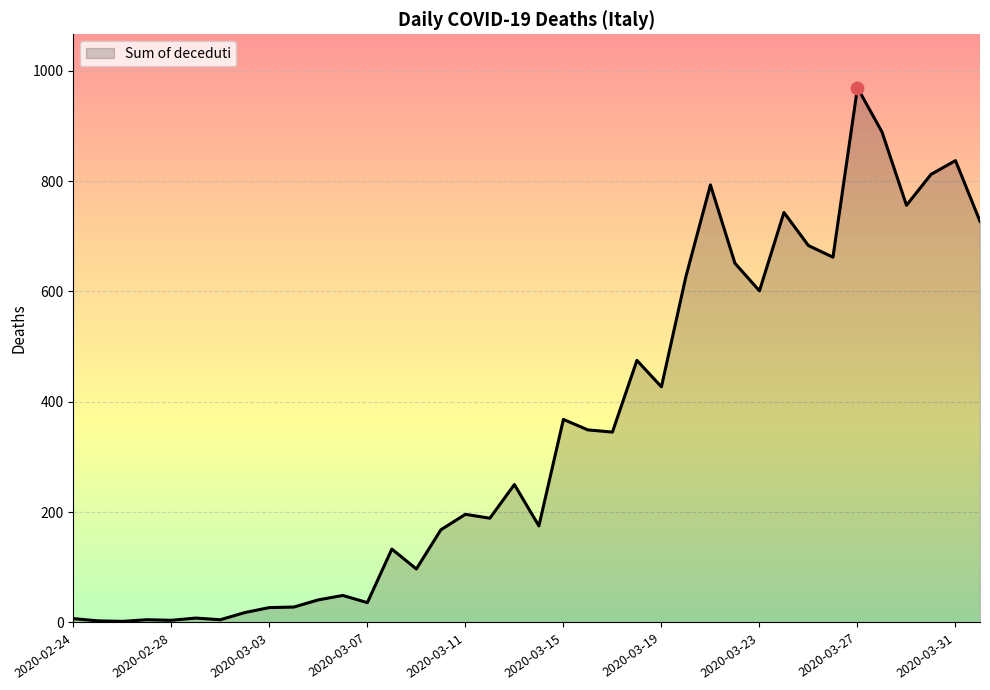

What is the greatest value displayed?

969